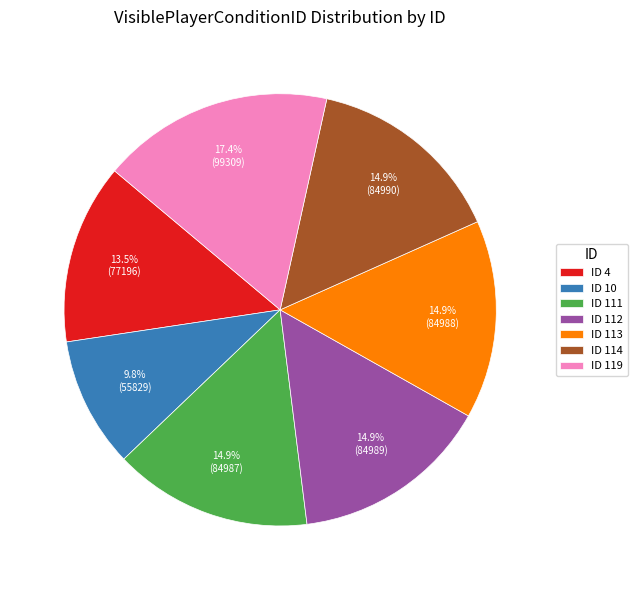

How many segments does this pie chart have?

7